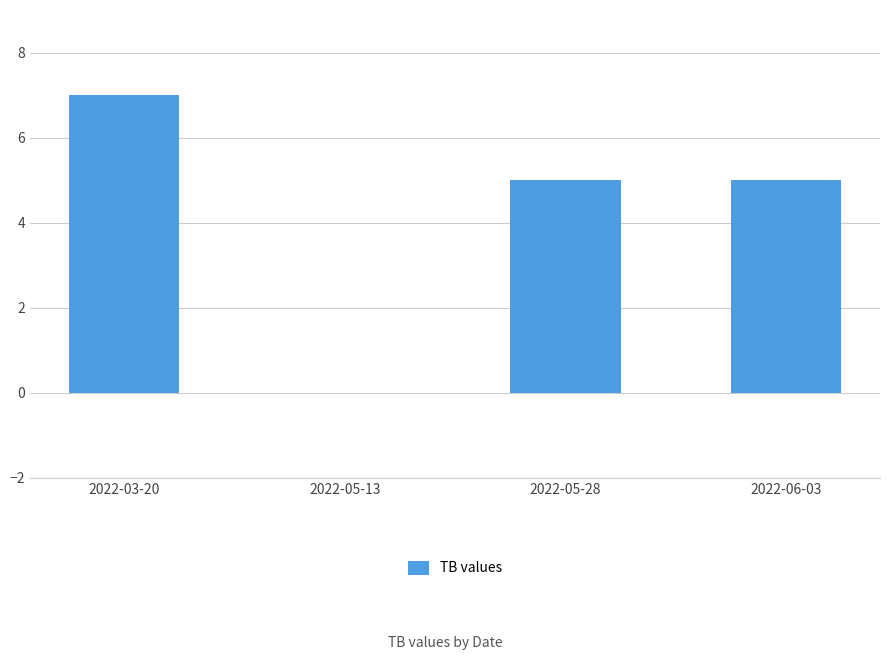

The chart shows a value of -2 at 2022-05-13. True or false?

False